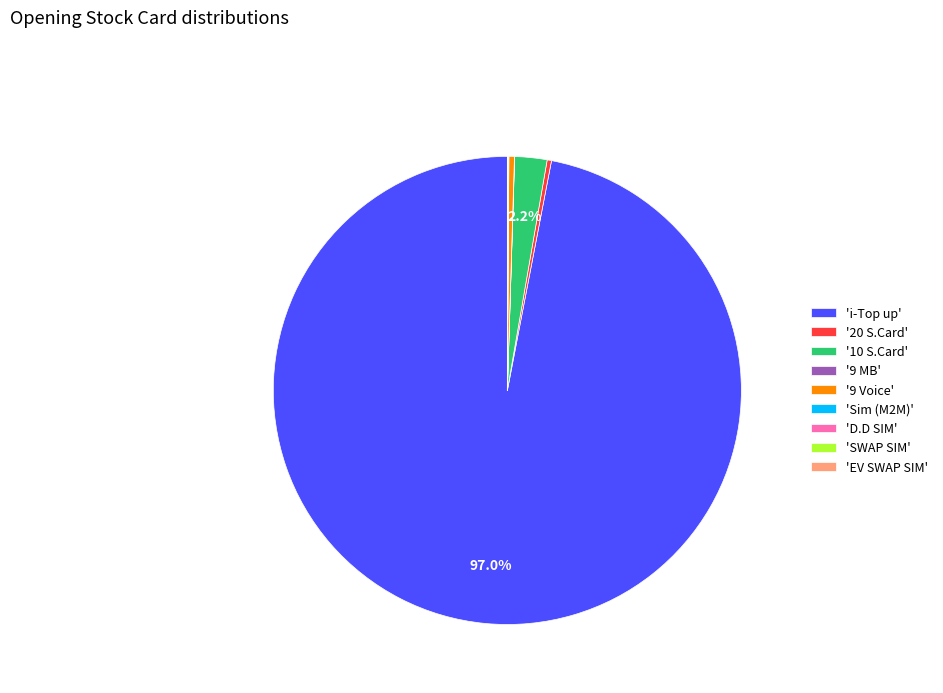

What is the largest slice in the pie chart?

'i-Top up'